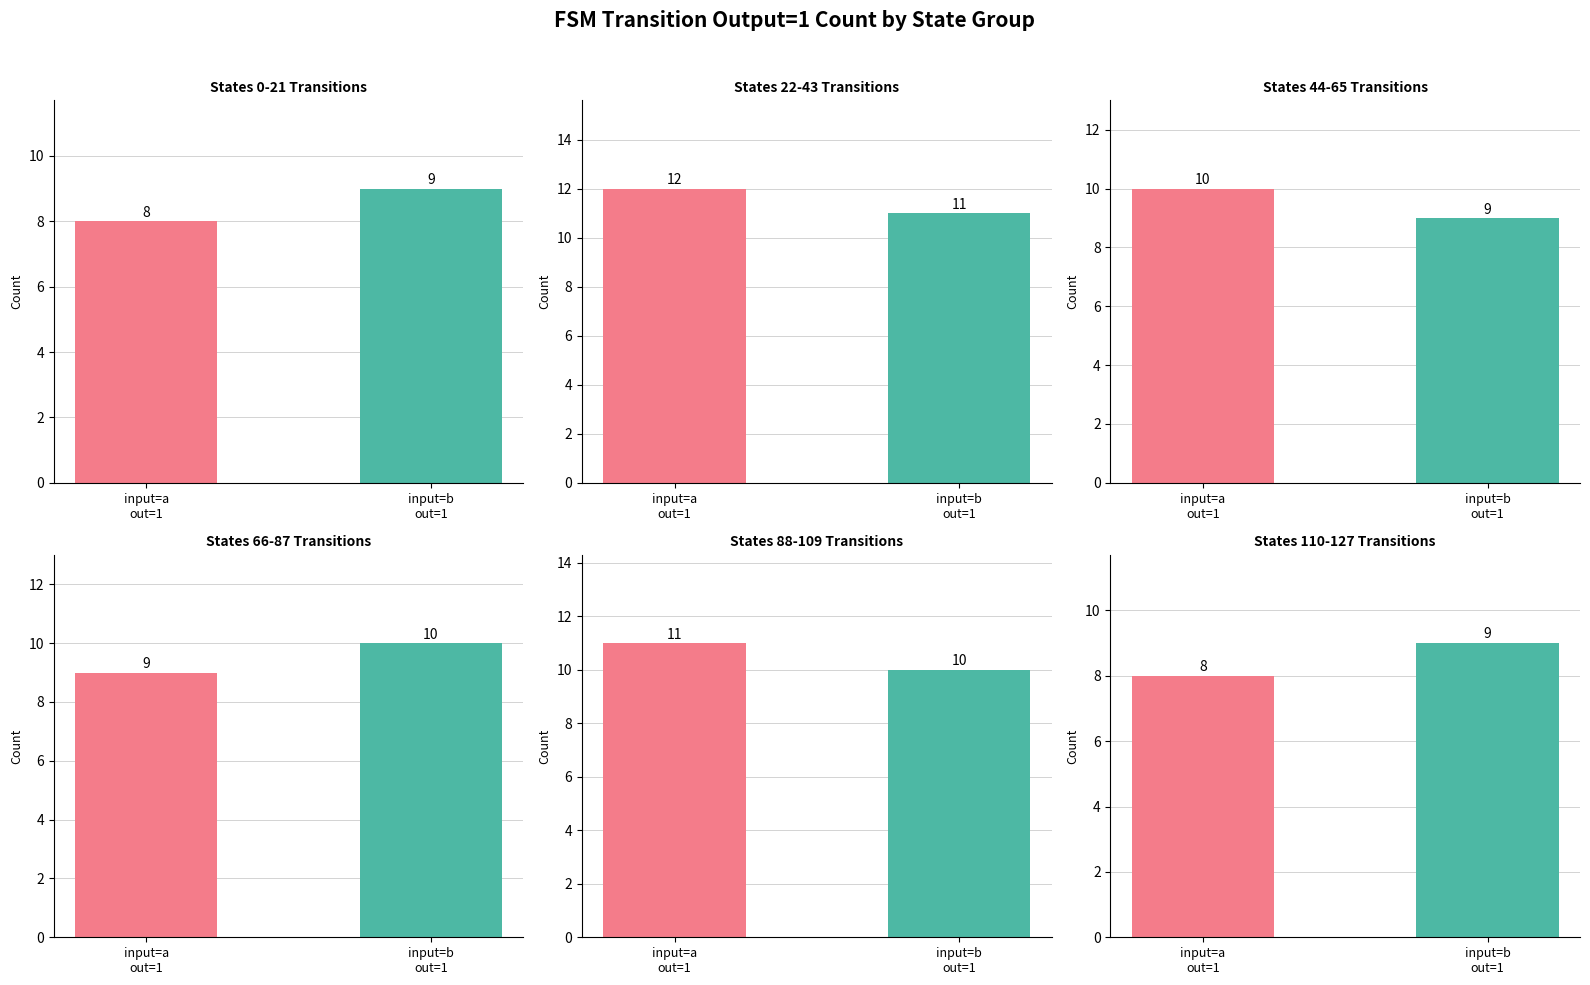

Between 2 and 4, which is larger?

4